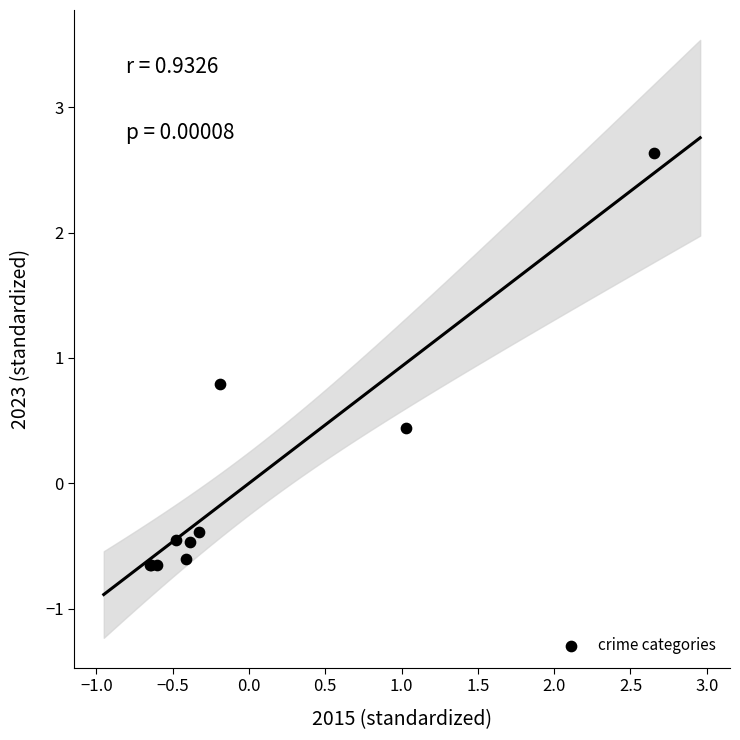

What Y value in the scatter plot is closest to 0?

-0.4